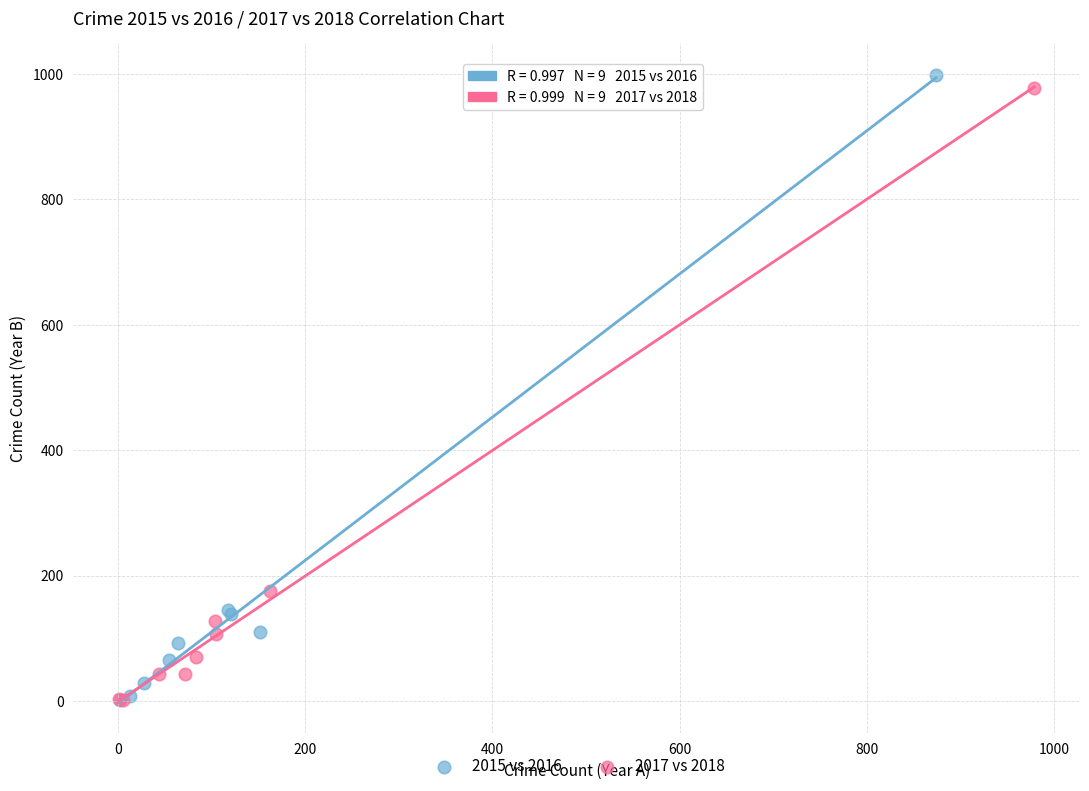

Which series has the largest Y range (max minus min)?

2015 vs 2016